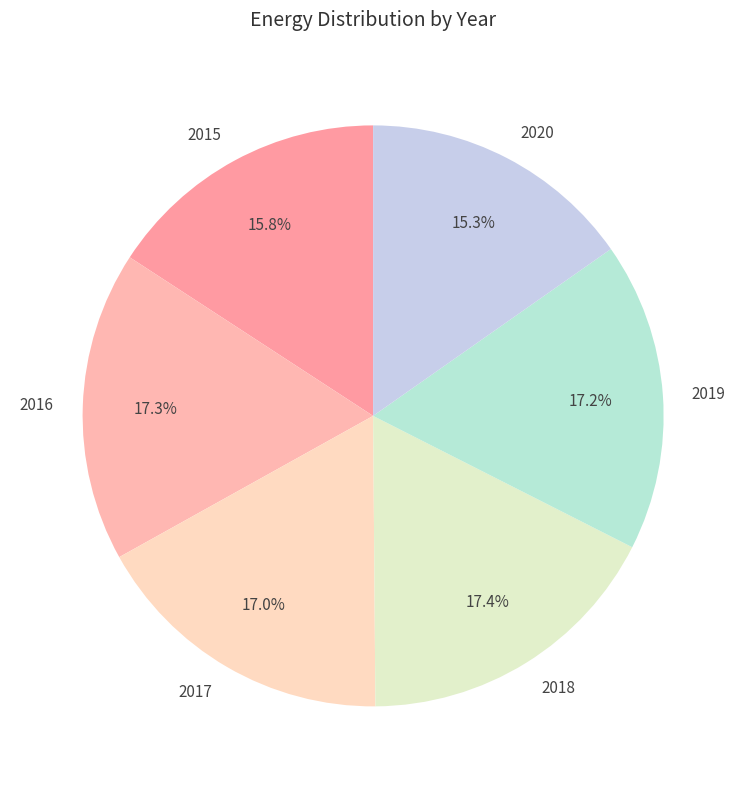

Count the number of slices in the pie.

6